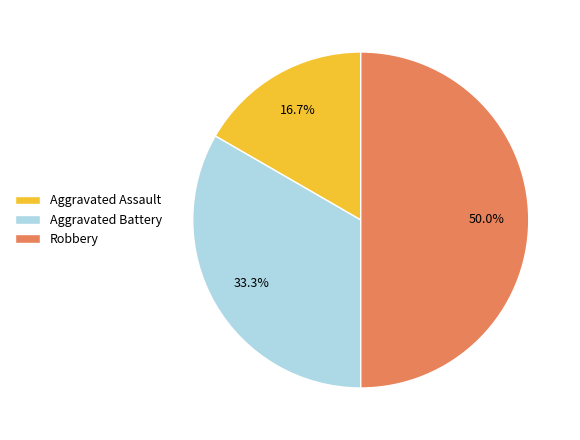

What is the smallest slice in the pie chart?

Aggravated Assault